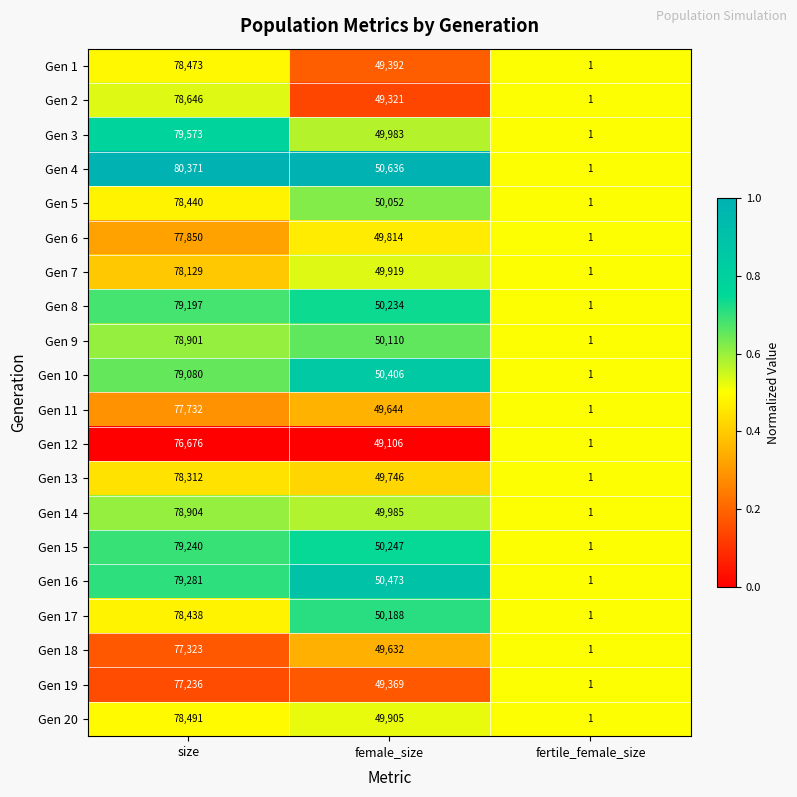

Between size and fertile_female_size, which series saw the biggest shift?

Gen 4